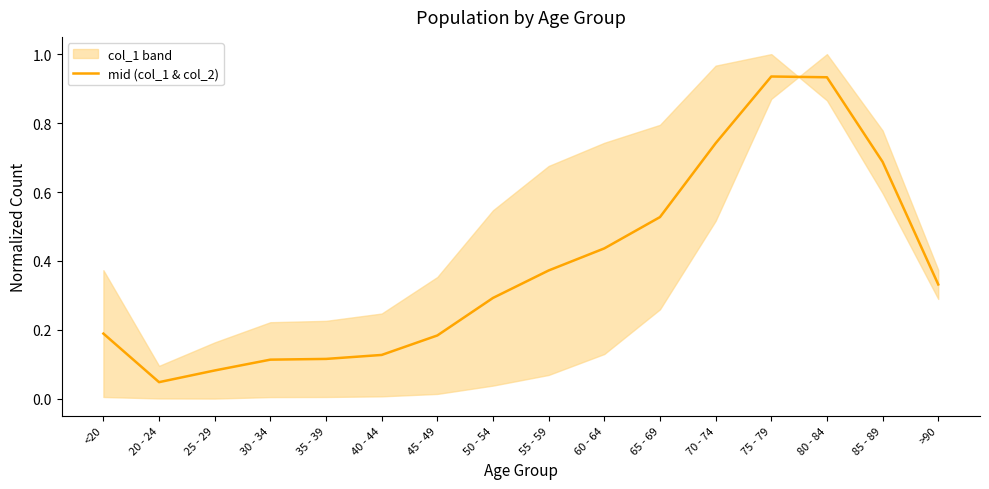

At which label is the value closest to 0?

20 - 24